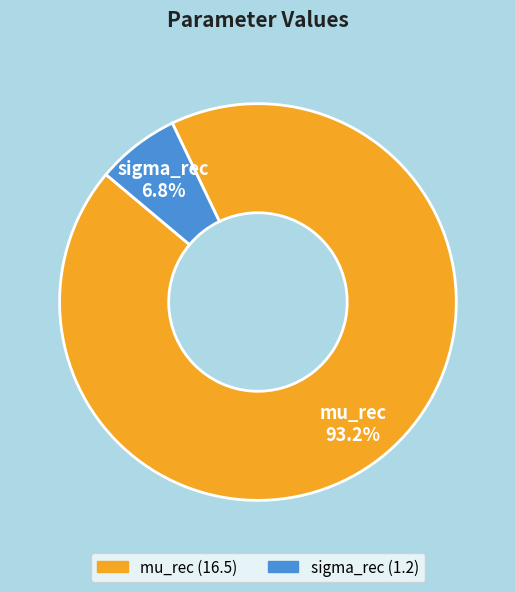

What percentage is the sigma_rec slice, to the nearest percent?

7%